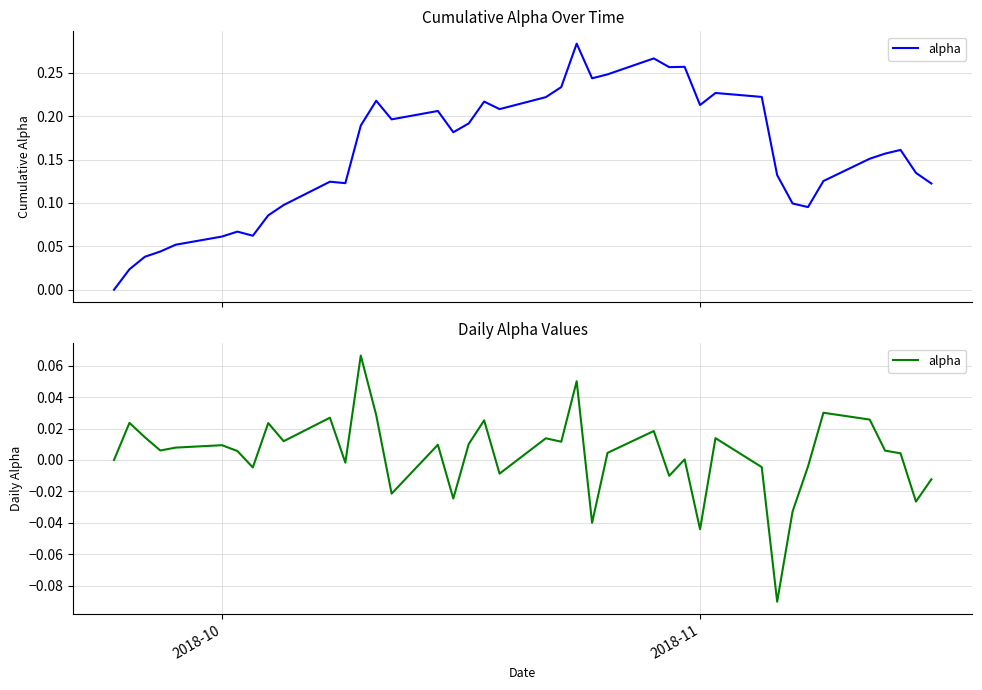

Reading left to right, extract all data points from this chart.

0.0	0.0	0.0	0.0	0.0	0.0	0.0	-0.0	0.0	0.0	0.0	-0.0	0.1	0.0	-0.0	0.0	-0.0	0.0	0.0	-0.0	0.0	0.0	0.1	-0.0	0.0	0.0	-0.0	0.0	-0.0	0.0	-0.0	-0.1	-0.0	-0.0	0.0	0.0	0.0	0.0	-0.0	-0.0